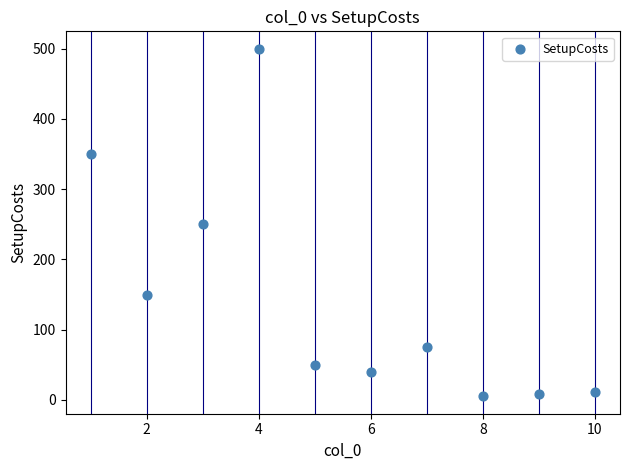

What is the range of Y values (max minus min)?

495.0